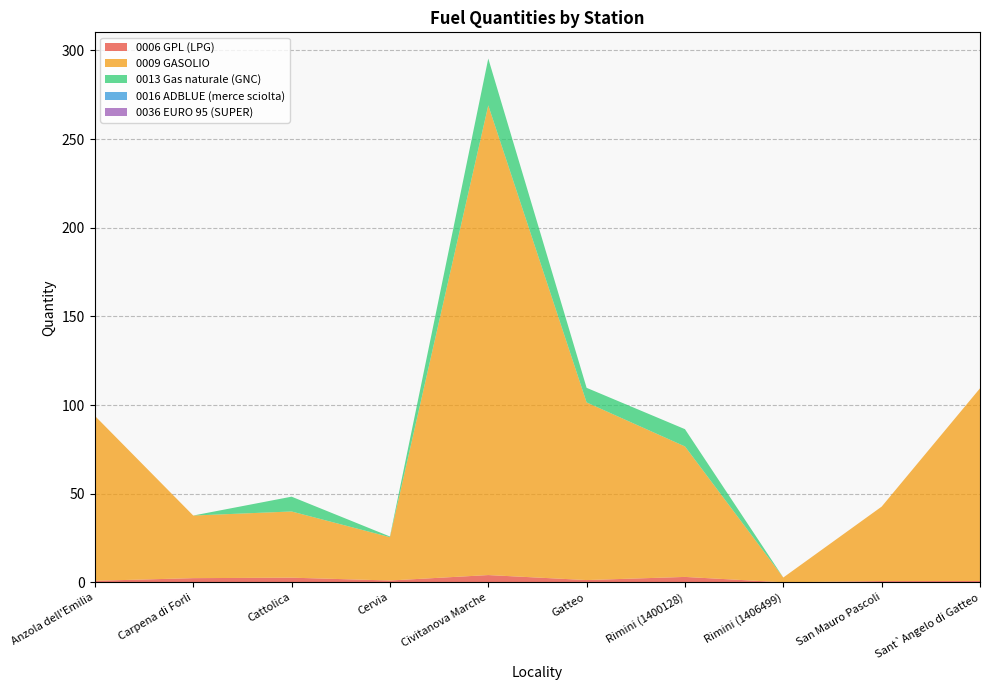

Reading left to right, extract all data points from this chart.

0006 GPL (LPG): Anzola dell'Emilia=0.8	Carpena di Forli=2.3	Cattolica=2.6	Cervia=1.0	Civitanova Marche=4.1	Gatteo=1.3	Rimini (1400128)=3.0	Rimini (1406499)=0.0	San Mauro Pascoli=0.7	Sant`Angelo di Gatteo=0.7
0009 GASOLIO: Anzola dell'Emilia=93.0	Carpena di Forli=35.3	Cattolica=37.3	Cervia=24.4	Civitanova Marche=265.0	Gatteo=100.2	Rimini (1400128)=73.6	Rimini (1406499)=2.7	San Mauro Pascoli=42.0	Sant`Angelo di Gatteo=108.7
0013 Gas naturale (GNC): Anzola dell'Emilia=0.0	Carpena di Forli=0.0	Cattolica=8.3	Cervia=0.4	Civitanova Marche=26.4	Gatteo=8.2	Rimini (1400128)=9.7	Rimini (1406499)=0.0	San Mauro Pascoli=0.0	Sant`Angelo di Gatteo=0.0
0016 ADBLUE (merce sciolta): Anzola dell'Emilia=0.0	Carpena di Forli=0.0	Cattolica=0.0	Cervia=0.0	Civitanova Marche=0.0	Gatteo=0.0	Rimini (1400128)=0.0	Rimini (1406499)=0.0	San Mauro Pascoli=0.0	Sant`Angelo di Gatteo=0.0
0036 EURO 95 (SUPER): Anzola dell'Emilia=0.0	Carpena di Forli=0.0	Cattolica=0.0	Cervia=0.0	Civitanova Marche=0.0	Gatteo=0.0	Rimini (1400128)=0.0	Rimini (1406499)=0.0	San Mauro Pascoli=0.0	Sant`Angelo di Gatteo=0.0